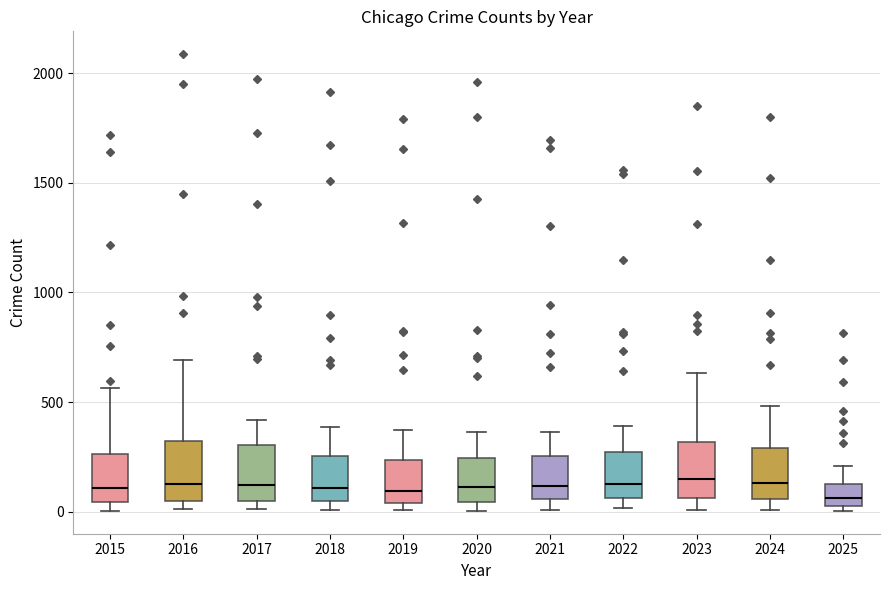

Where does the median line of the box at x = 2022 sit on the y-axis? The values are not printed on the chart, so give them approximately, as read against the axis.

100